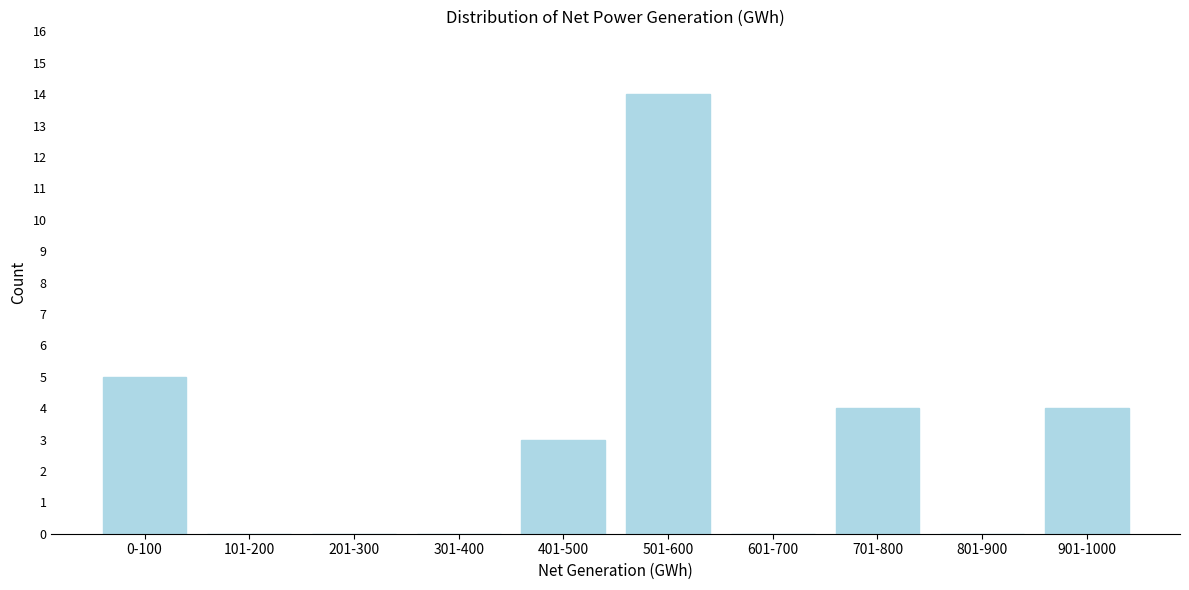

Reading right to left, what are all the values shown in this chart?

901-1000=4	801-900=0	701-800=4	601-700=0	501-600=14	401-500=3	301-400=0	201-300=0	101-200=0	0-100=5